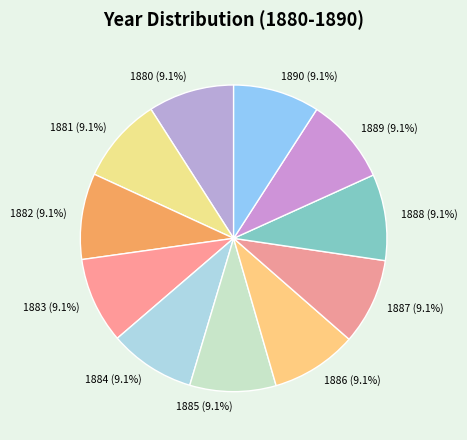

Approximately how many times larger is the value at 1888 compared to 1890?

1.0